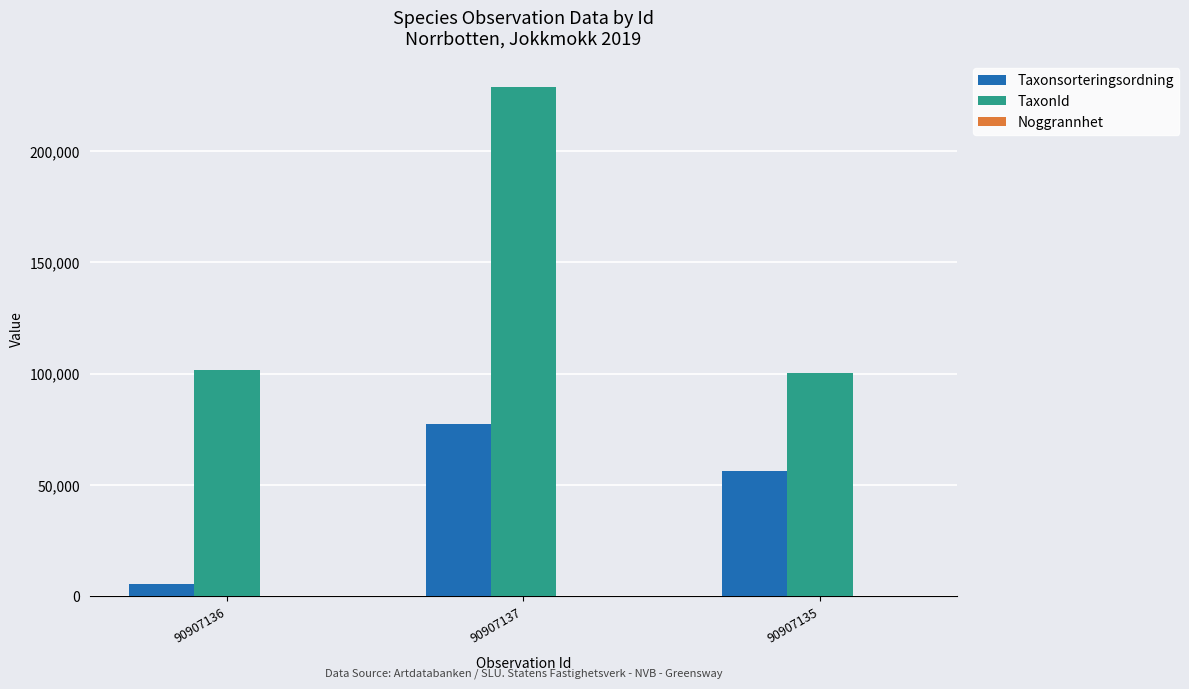

What is the maximum value shown in the chart?

228912